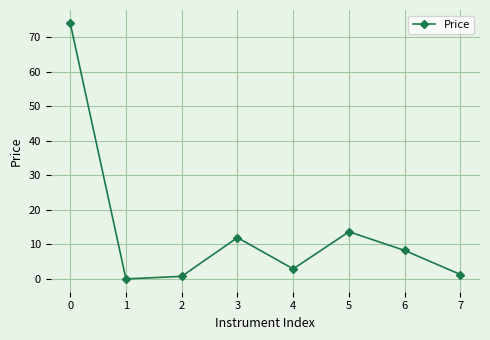

How many lines are shown in the chart?

1